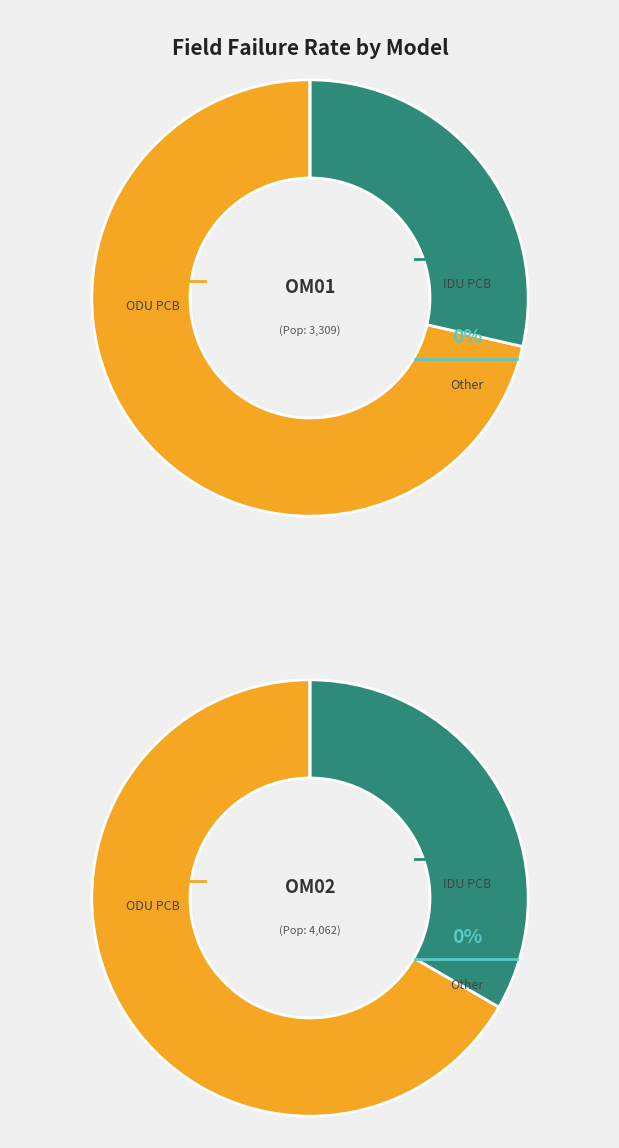

Count the number of slices in the pie.

3